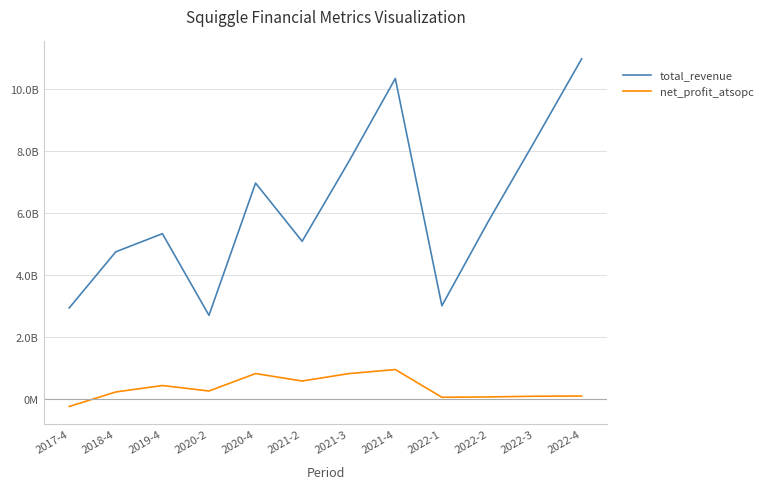

What is the value of the total_revenue point at the 1st from the left?

2935056732.1